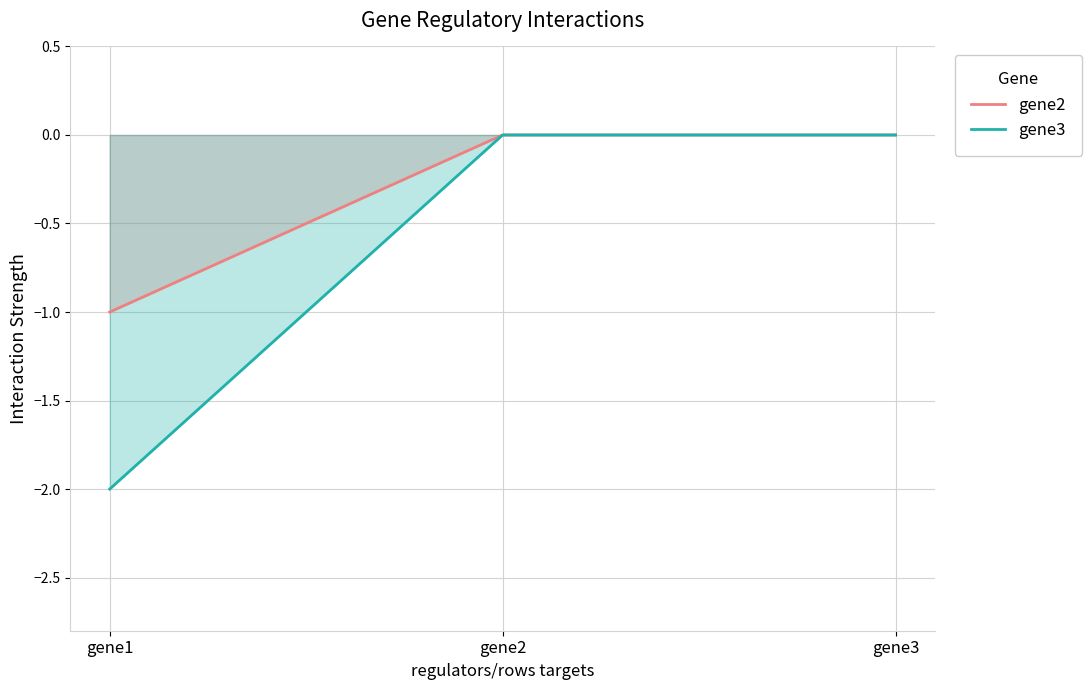

Rank the categories by gene2 value from lowest to highest.

gene1, gene2, gene3